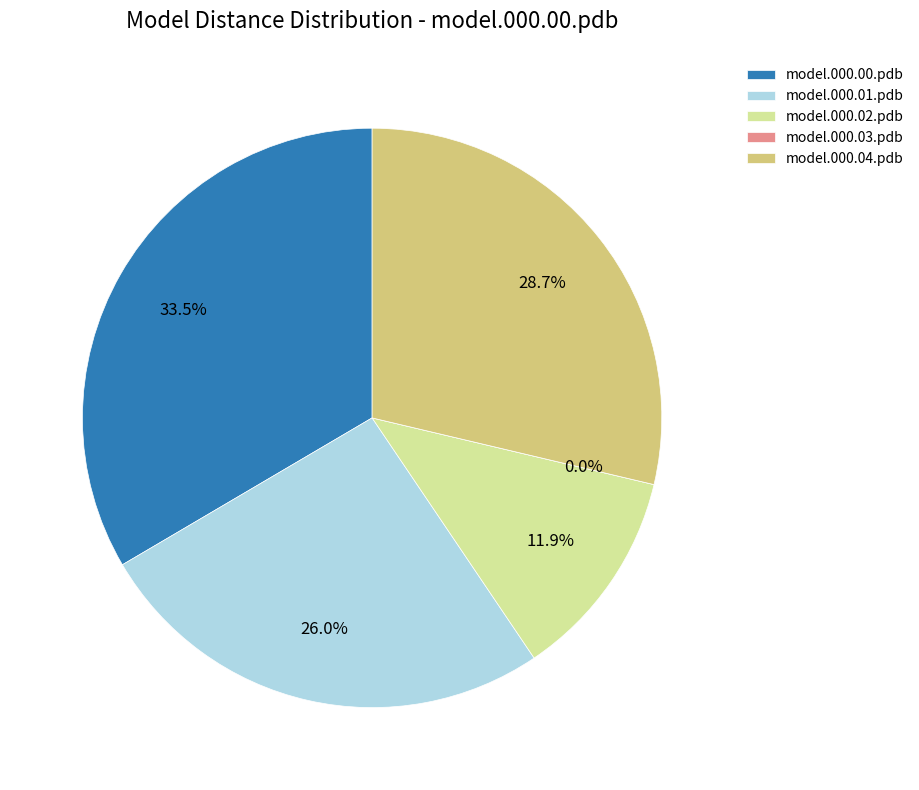

How many slices are in this pie chart?

5